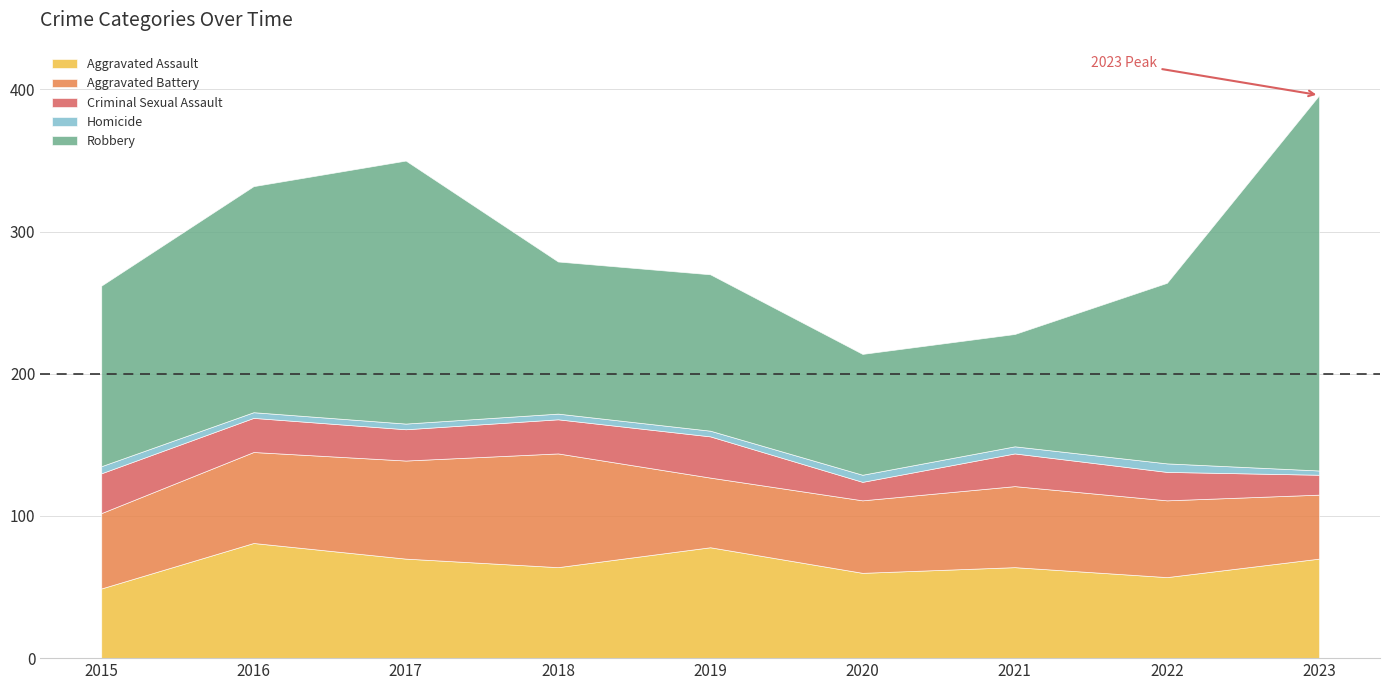

True or false: Robbery and Aggravated Assault intersect in this chart.

False